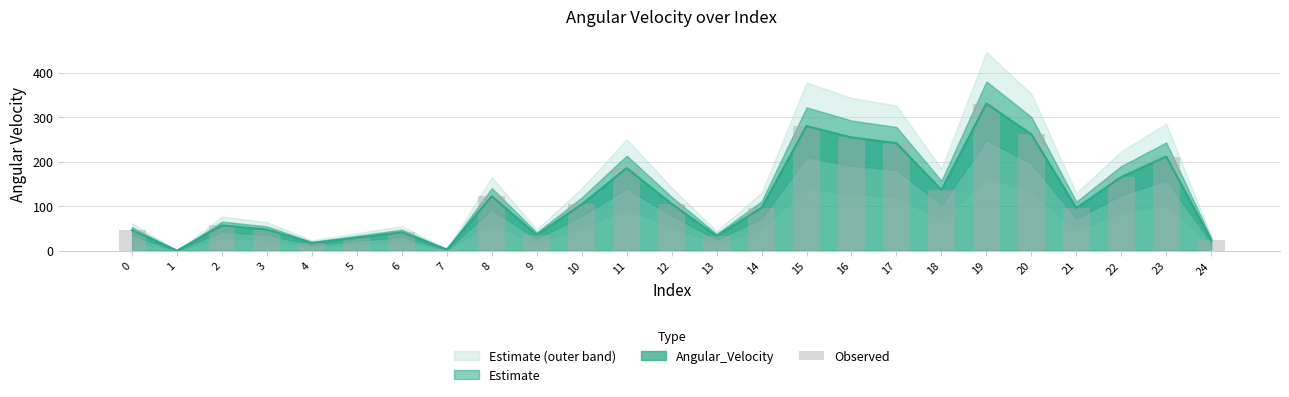

Rank the categories by value from highest to lowest.

19, 15, 20, 16, 17, 23, 11, 22, 18, 8, 12, 10, 14, 21, 2, 3, 0, 6, 9, 13, 5, 24, 4, 7, 1